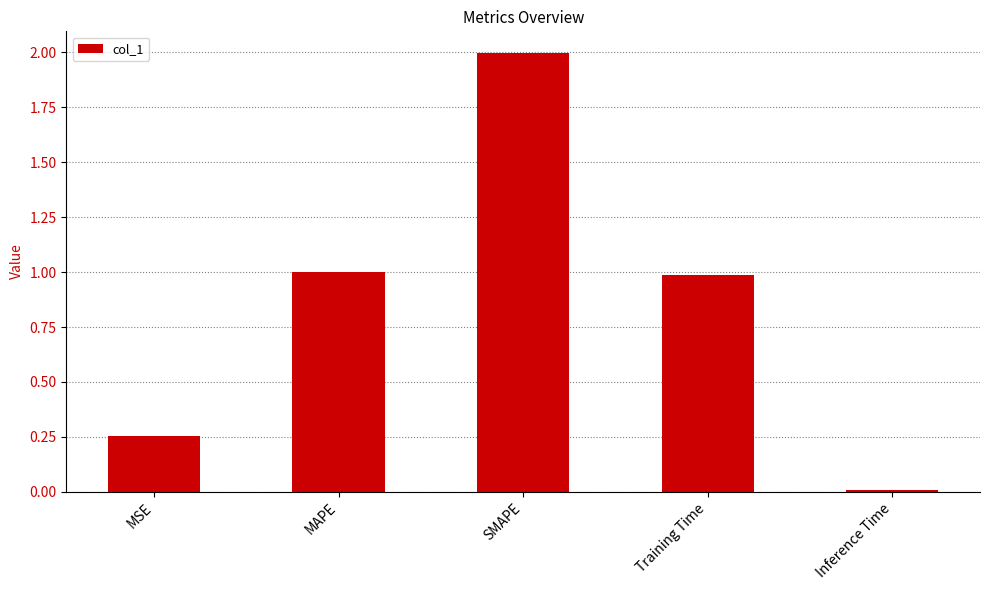

What is the difference between the maximum and second lowest values?

1.7